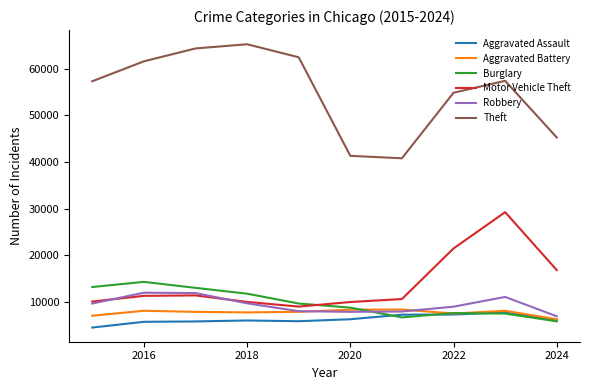

What is the minimum value for Aggravated Assault?

4480